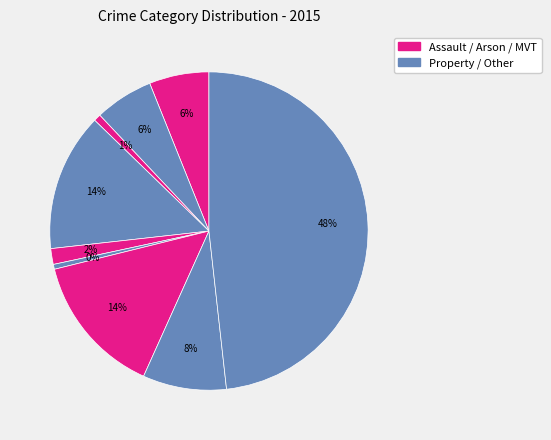

Count the number of slices in the pie.

9